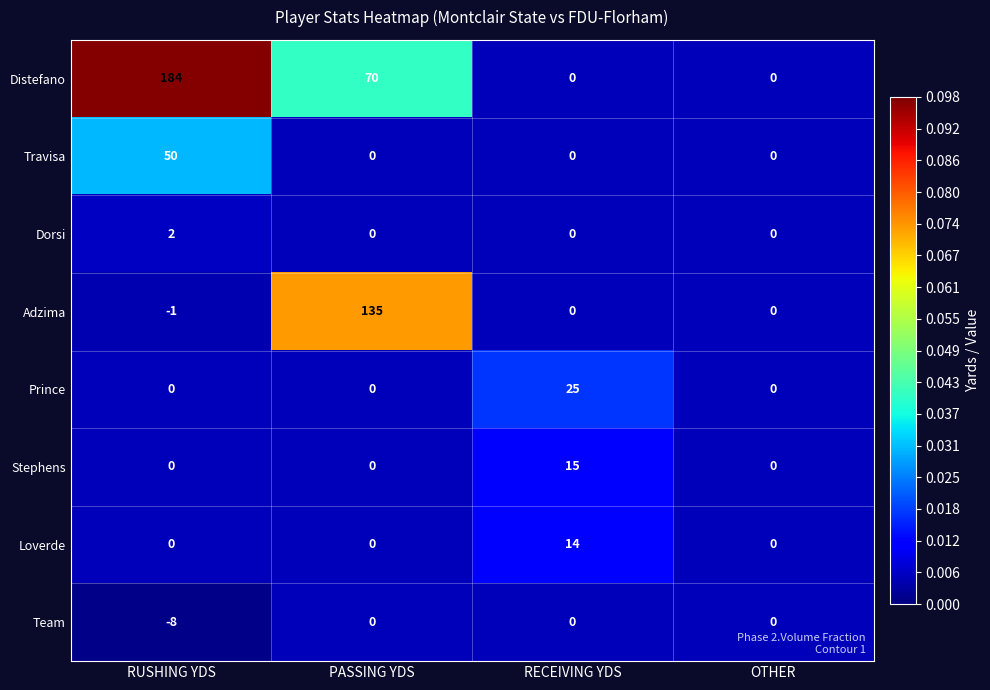

At which category is the sum across all series the highest?

RUSHING YDS